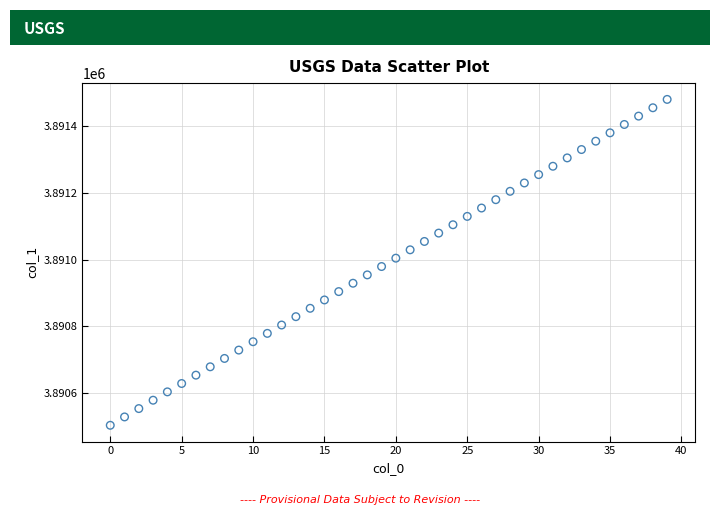

What is the range of Y values (max minus min)?

975